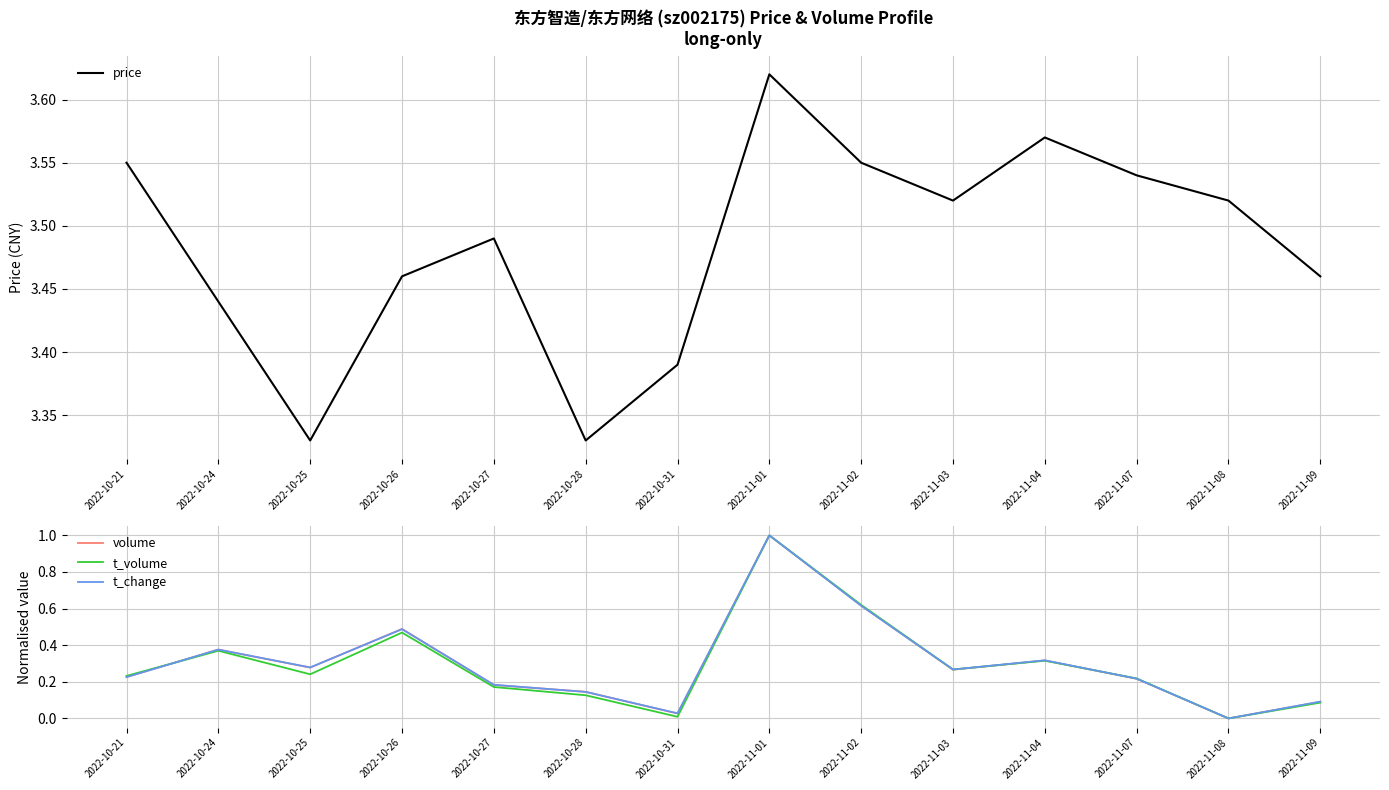

In t_volume, how many points are lower than both neighbors (excluding endpoints)?

4